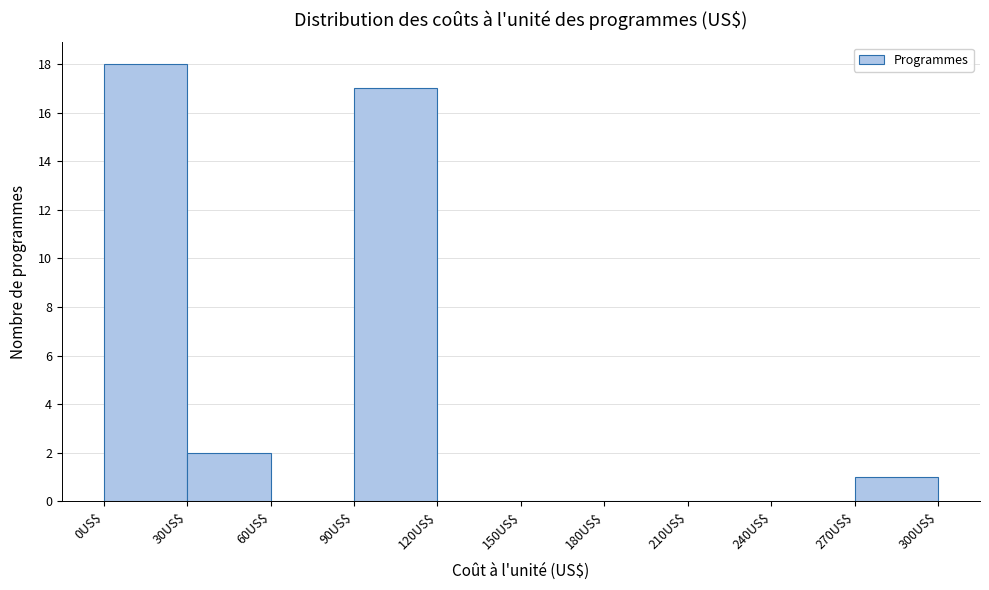

Reading left to right, list every bar in this chart as the range it spans on the x-axis followed by its height. The values are not printed on the chart, so give them approximately, as read against the axis.

0 to 30: 18
30 to 60: 2
60 to 90: 0
90 to 120: 17
120 to 150: 0
150 to 180: 0
180 to 210: 0
210 to 240: 0
240 to 270: 0
270 to 300: 1